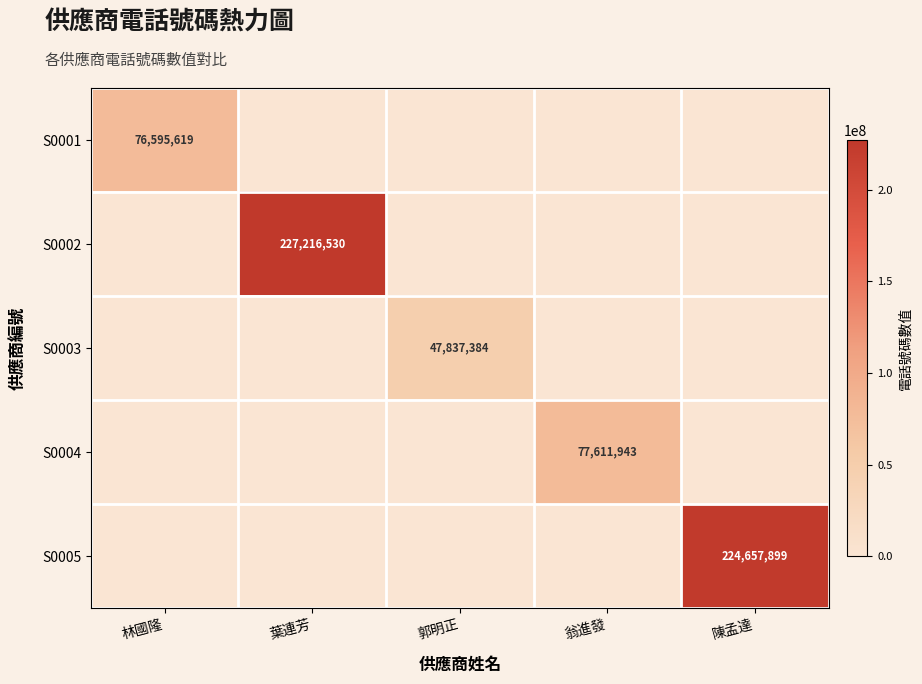

What is the maximum value for S0003?

47837384